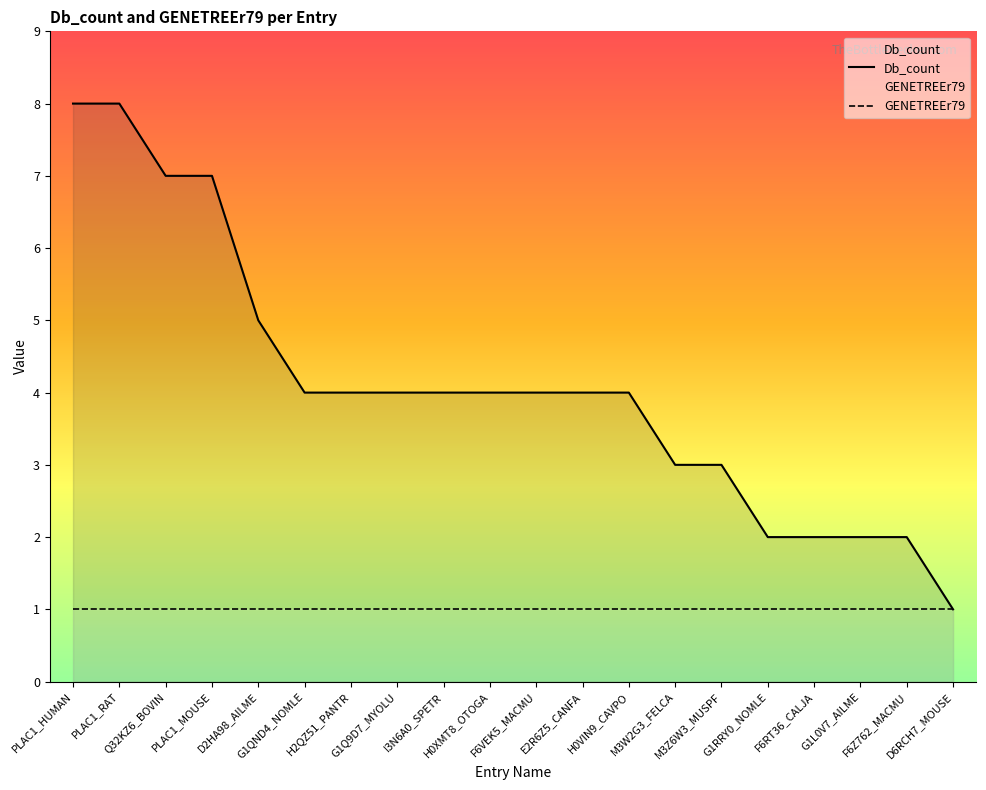

What is the smallest value displayed?

1